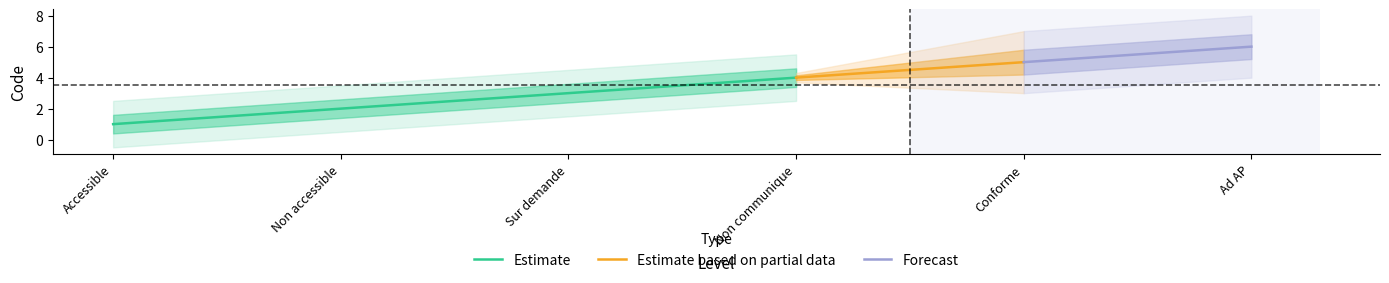

True or false: Non accessible and Ad AP cross at least once.

False